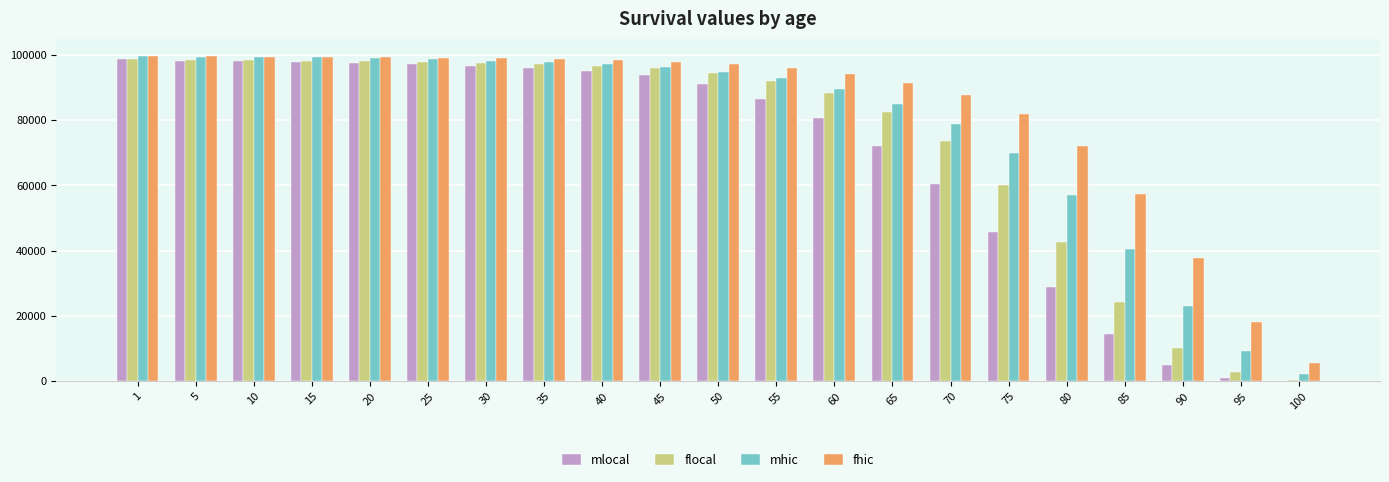

What is the greatest value displayed?

99623.0